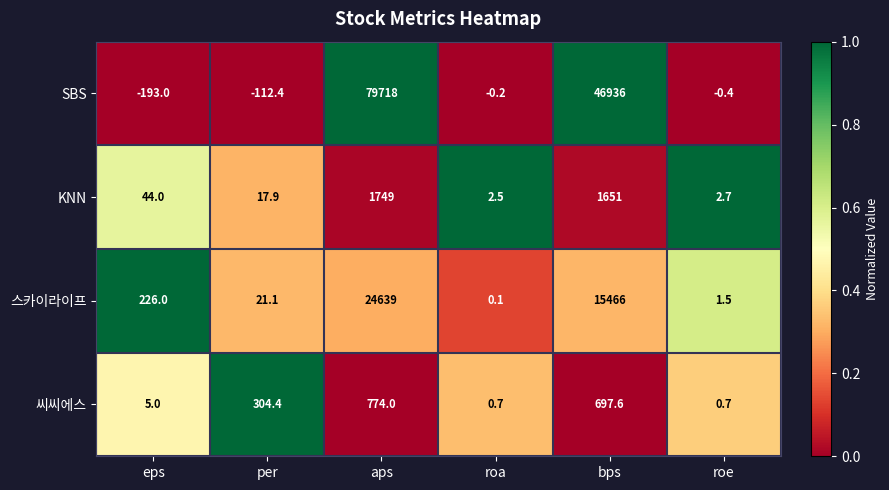

How many data points does each series have?

6